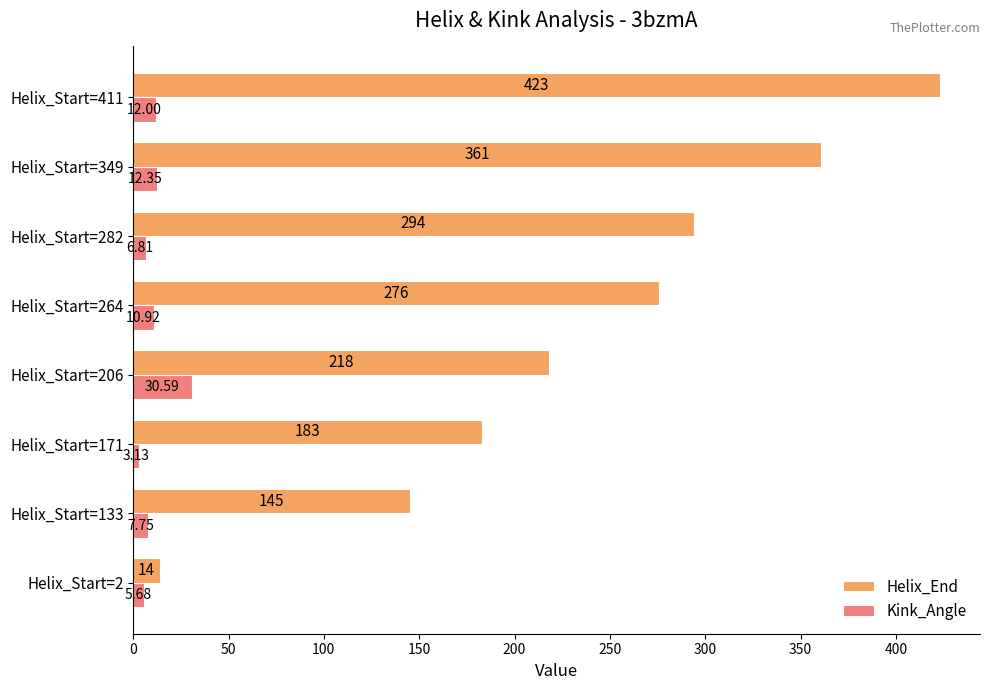

Which series changed the most between Helix_Start=171 and Helix_Start=206?

Helix_End